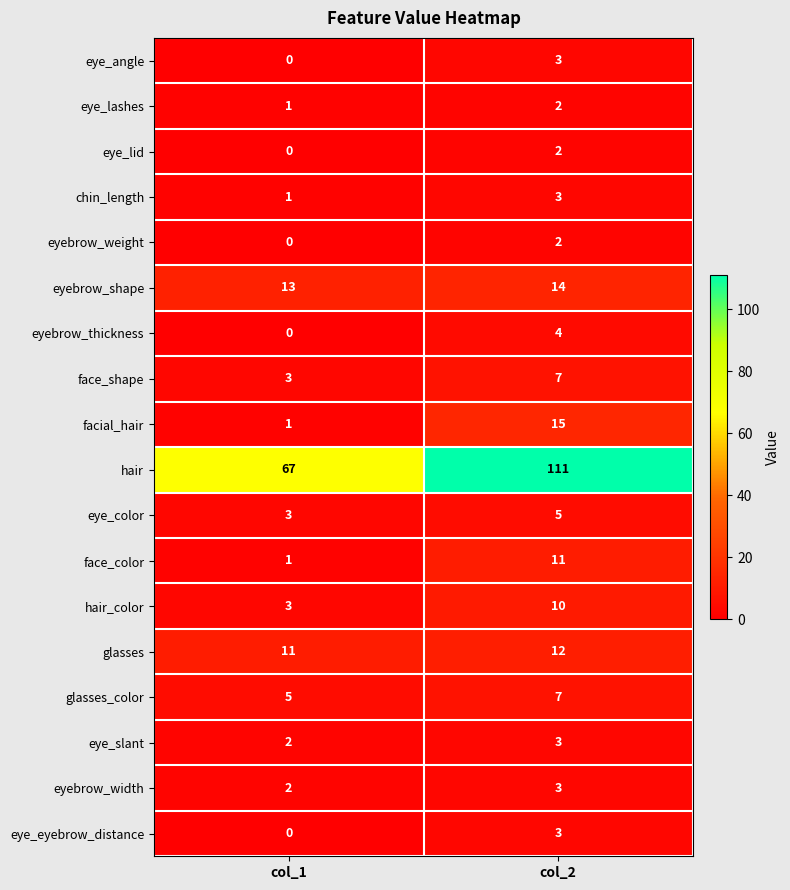

True or false: hair_color has a value of 3 at col_1.

True